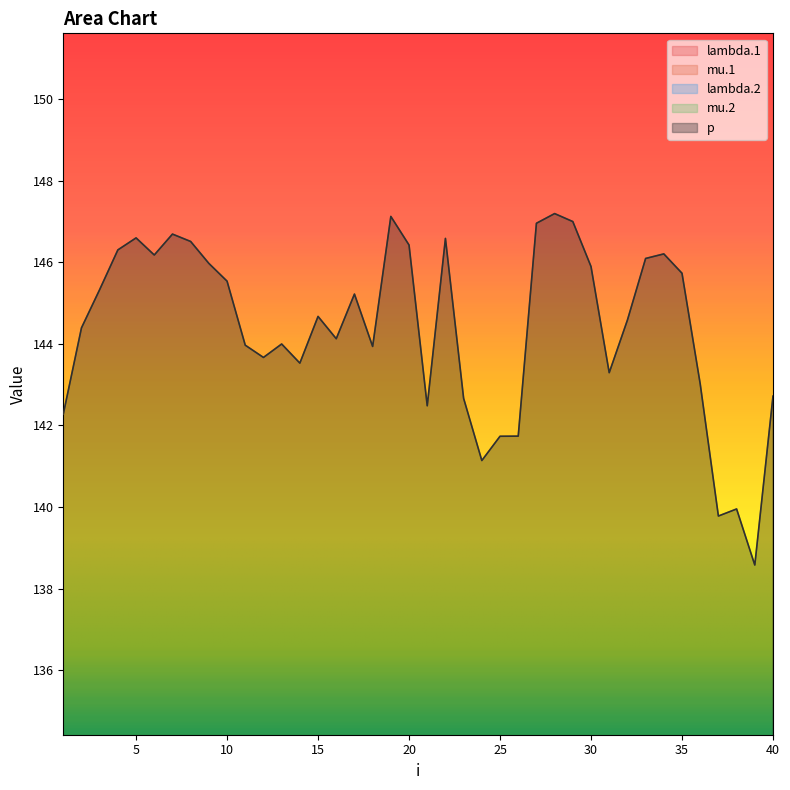

At which category is the sum across all series the highest?

39